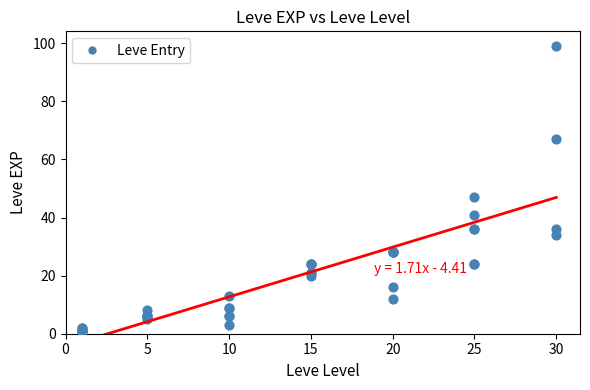

What Y value in the scatter plot is closest to 50?

47